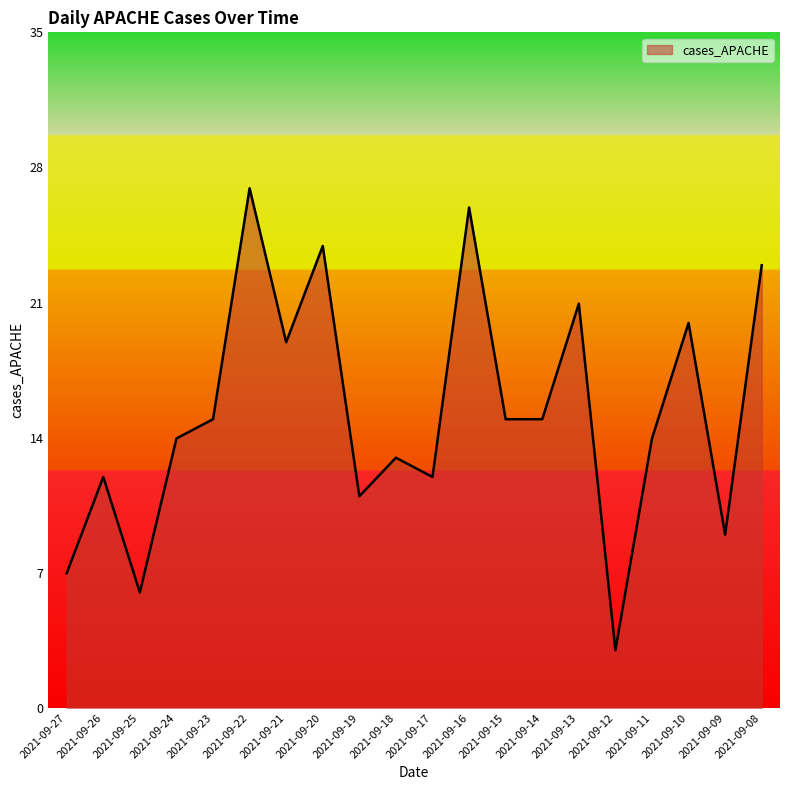

True or false: the data shows 20 at 2021-09-14.

False